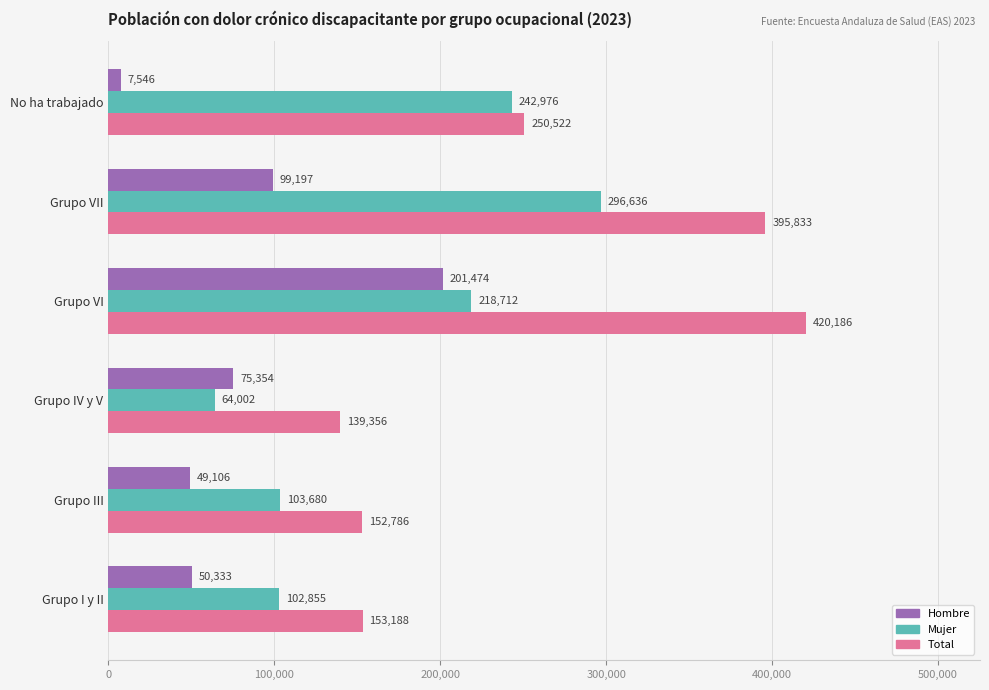

Which series has the largest range (max minus min)?

Total